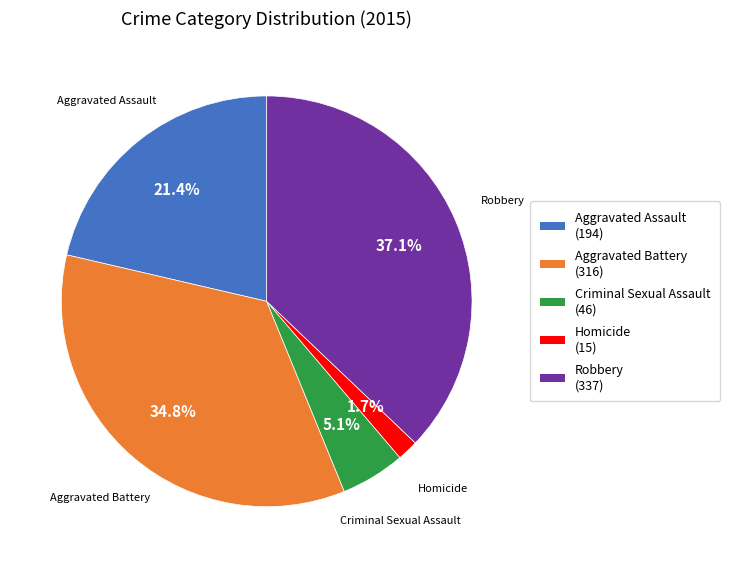

To the nearest percent, what percentage of the pie is Aggravated Assault?

21%